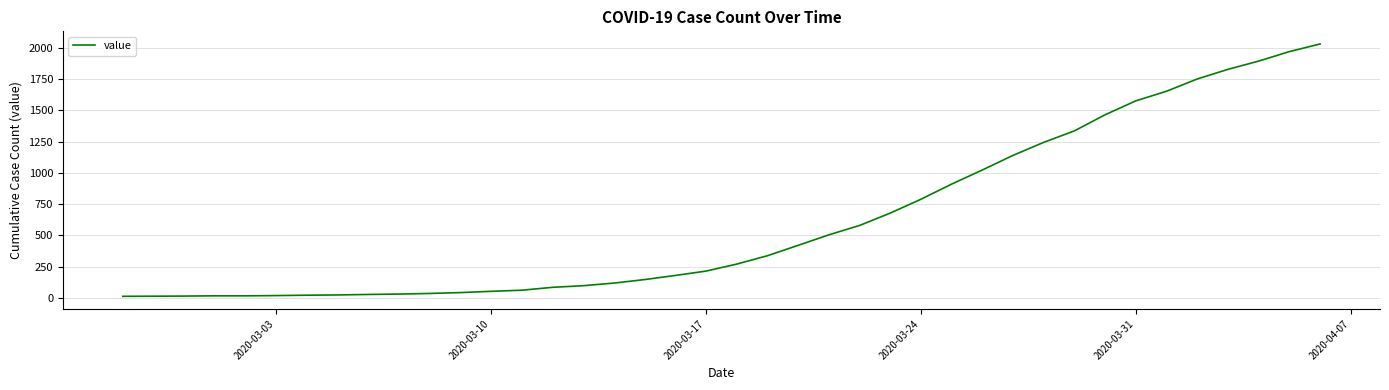

What is the difference between the maximum and minimum values?

2019